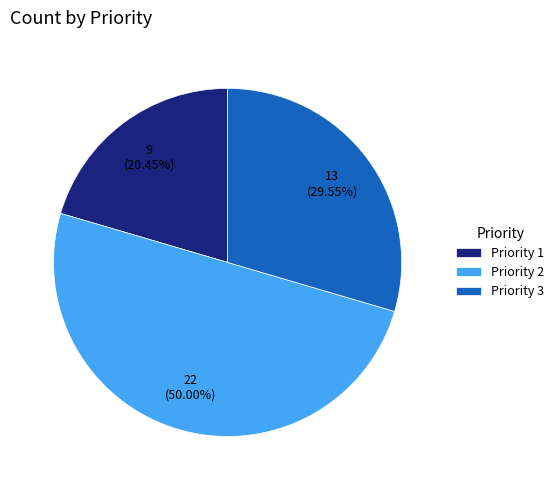

Which slice is the largest?

Priority 2